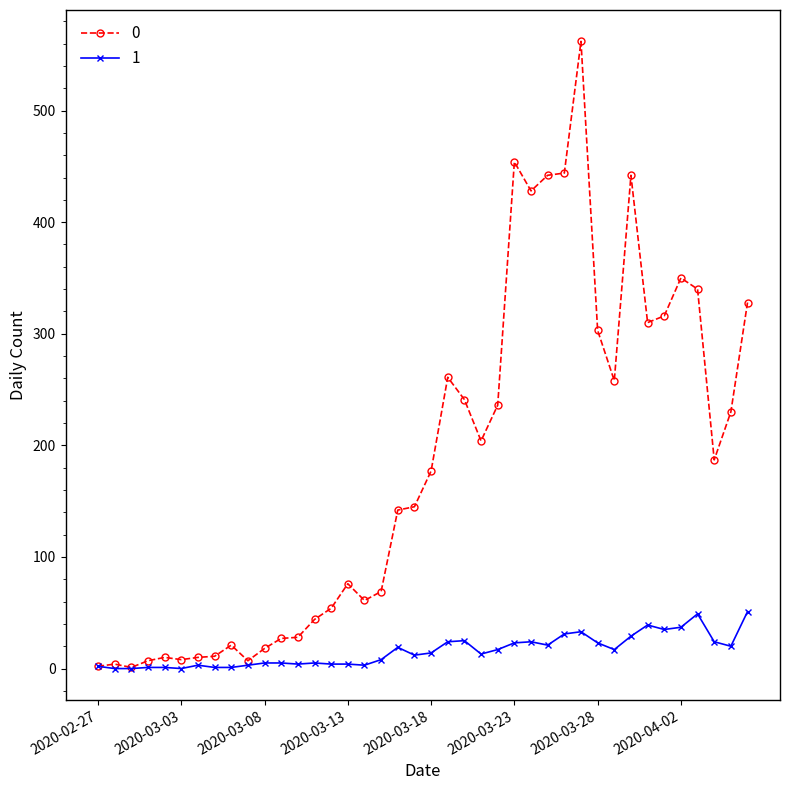

Count the number of categories in the chart.

40